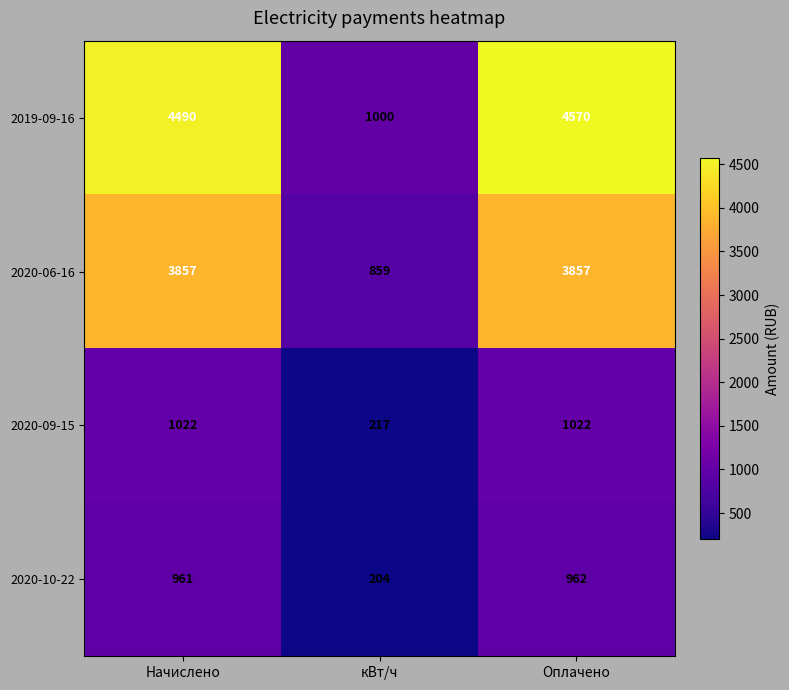

At Начислено, list the series in order from smallest to largest.

2020-10-22, 2020-09-15, 2020-06-16, 2019-09-16